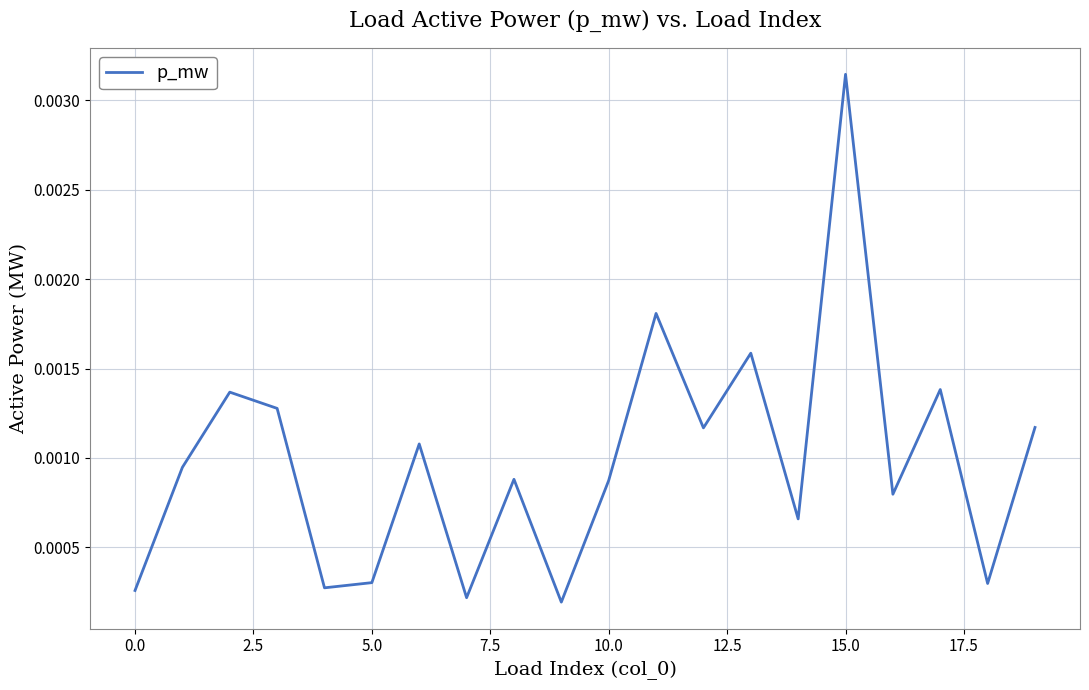

How many lines are shown in the chart?

1